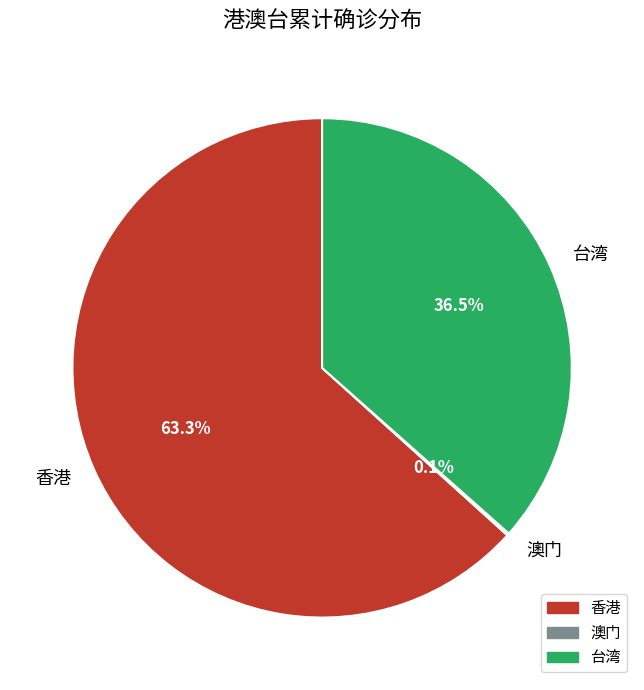

True or false: 台湾 accounts for 43% of the total.

False